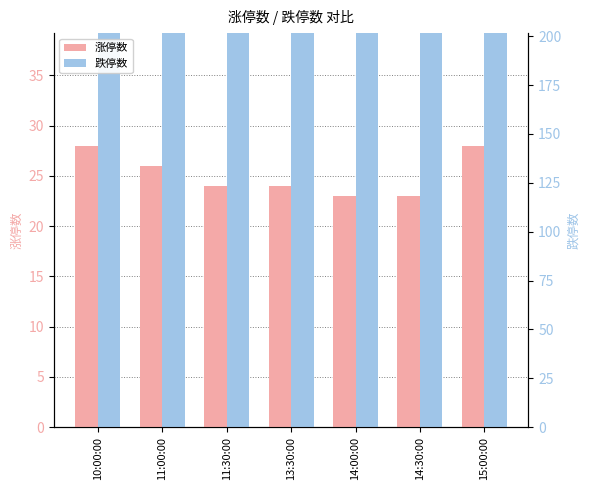

Which series has the widest spread of values?

跌停数